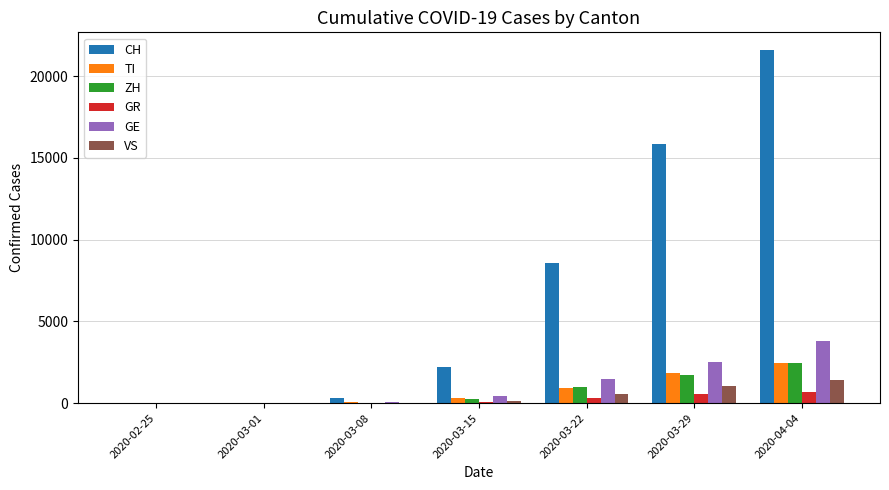

What is the sum of all GE values?

8275